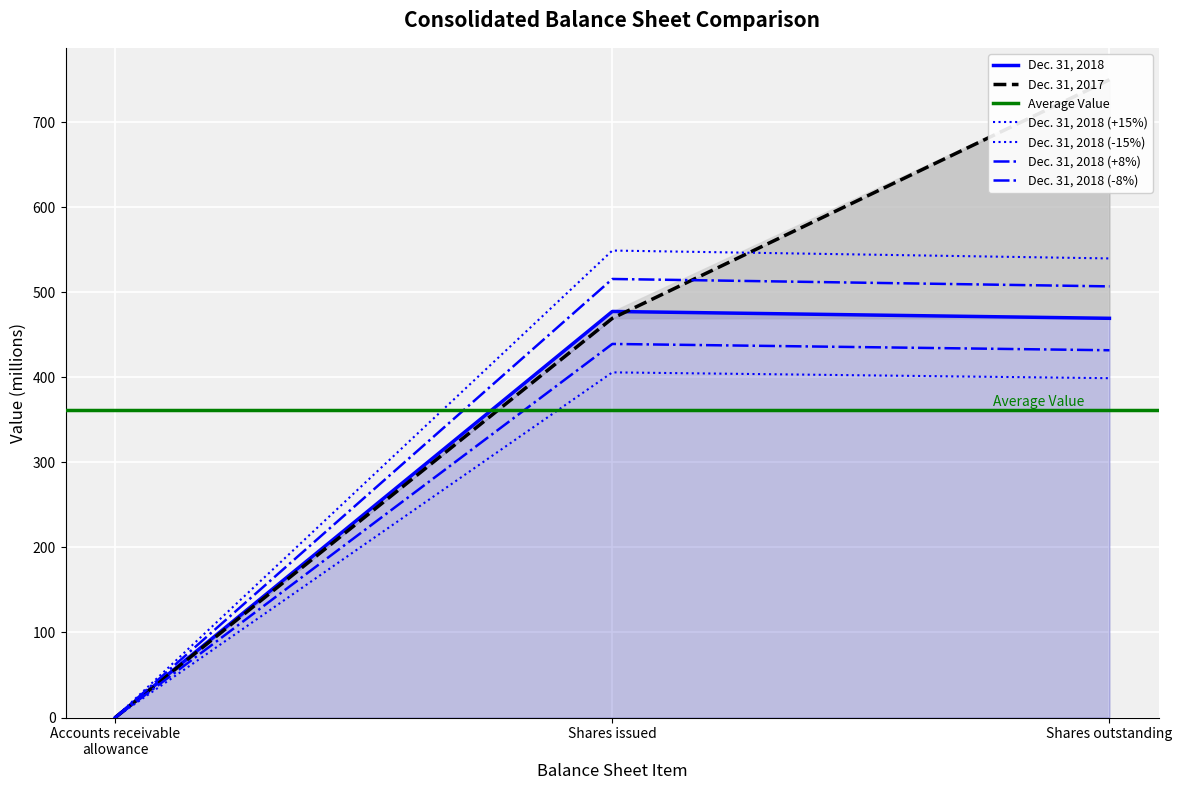

Is it true that Dec. 31, 2018 equals 0.0 at Accounts receivable allowance?

False